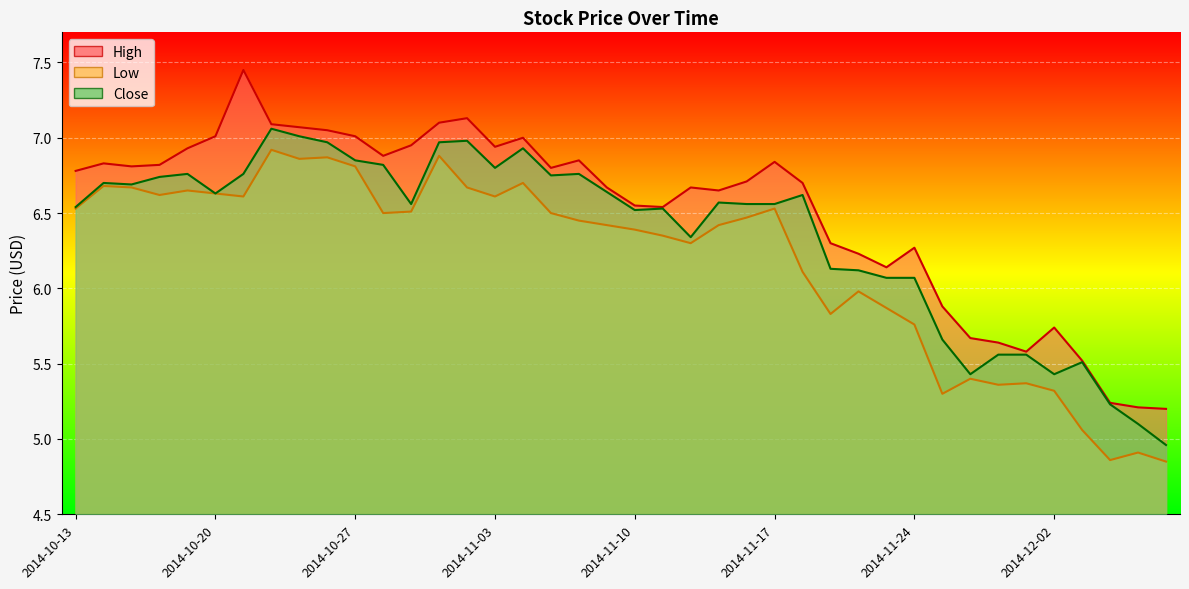

Rank the series by their maximum value, from lowest to highest.

Low, Close, High